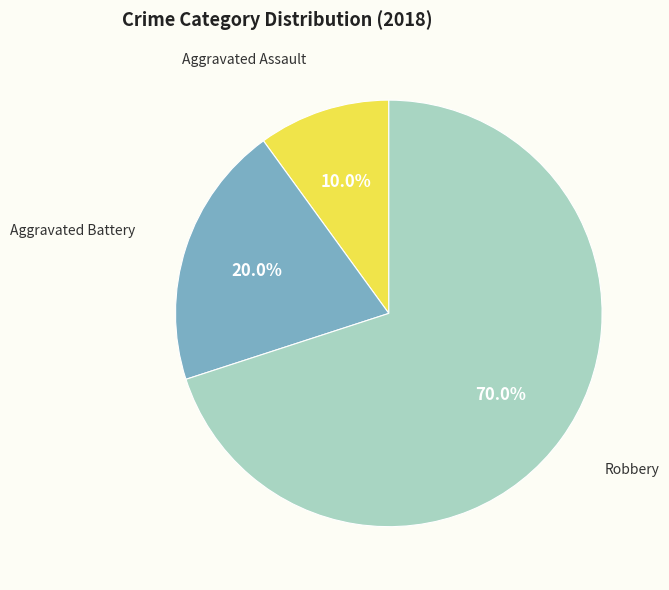

What is the ratio of the value at Robbery to the value at Aggravated Battery?

3.5